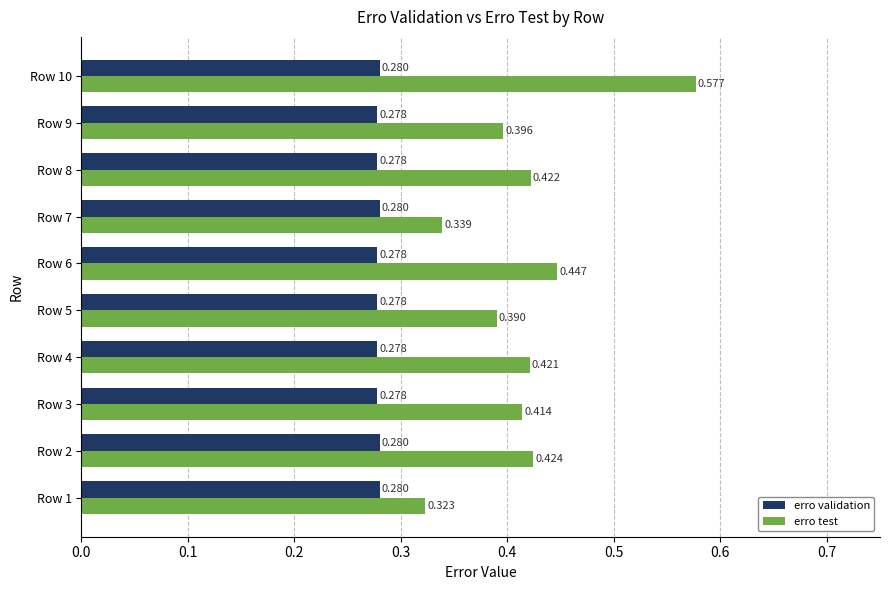

List the labels in order of erro test value, largest first.

Row 10, Row 6, Row 2, Row 8, Row 4, Row 3, Row 9, Row 5, Row 7, Row 1